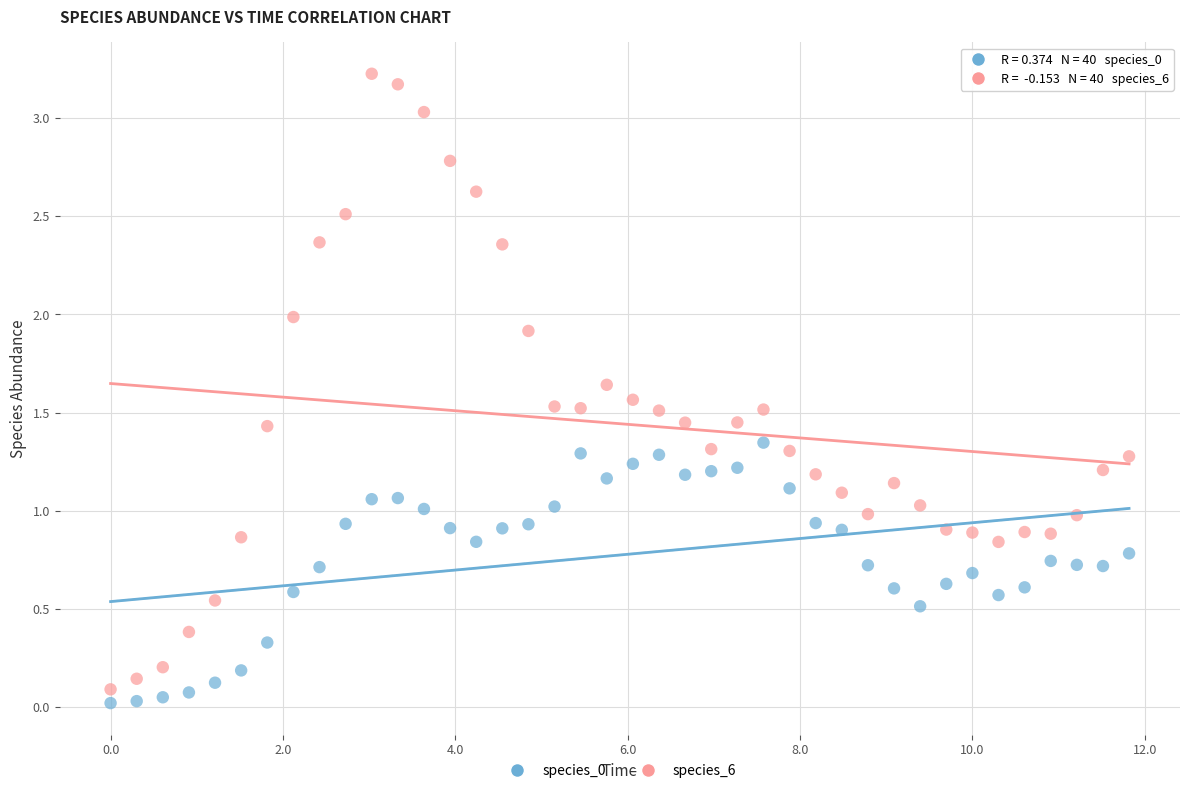

Across all data points, what is the range of X values (max minus min)?

11.8